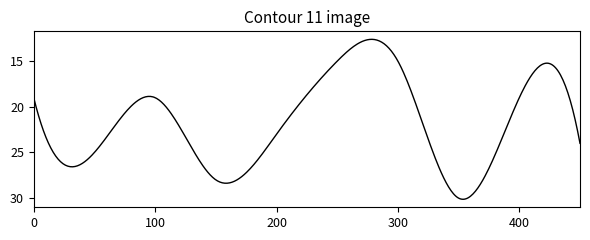

What is the difference between the maximum and minimum values?

17.5